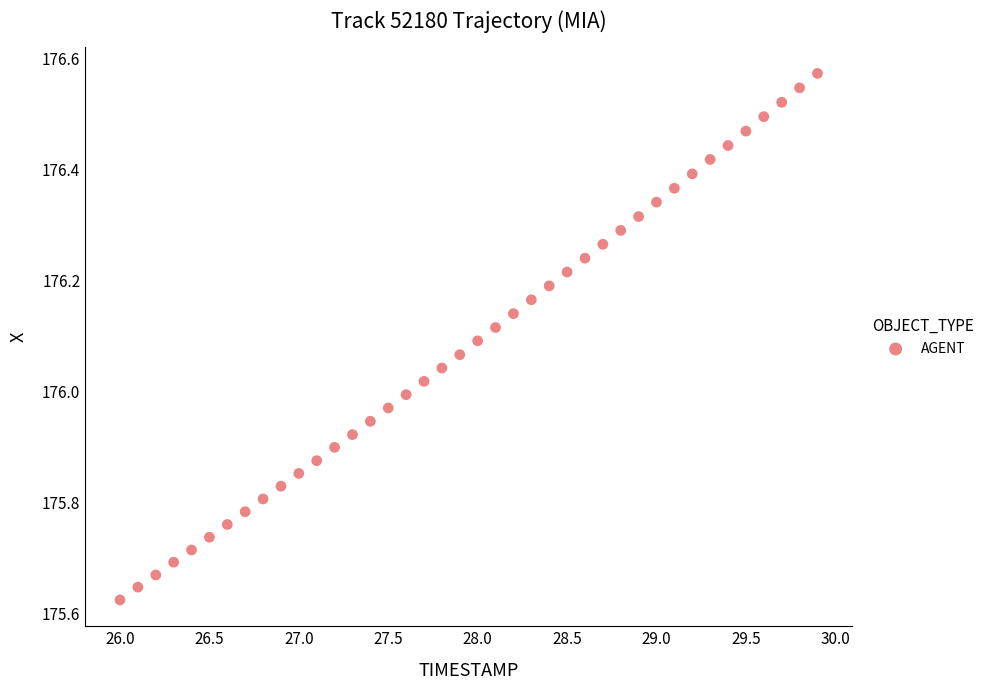

What is the range of Y values (max minus min)?

0.9